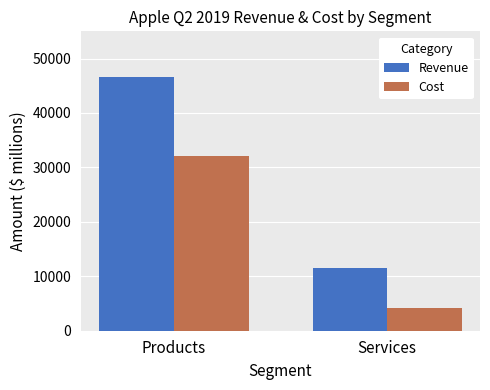

What is the label of the 1st bar from the right?

Services